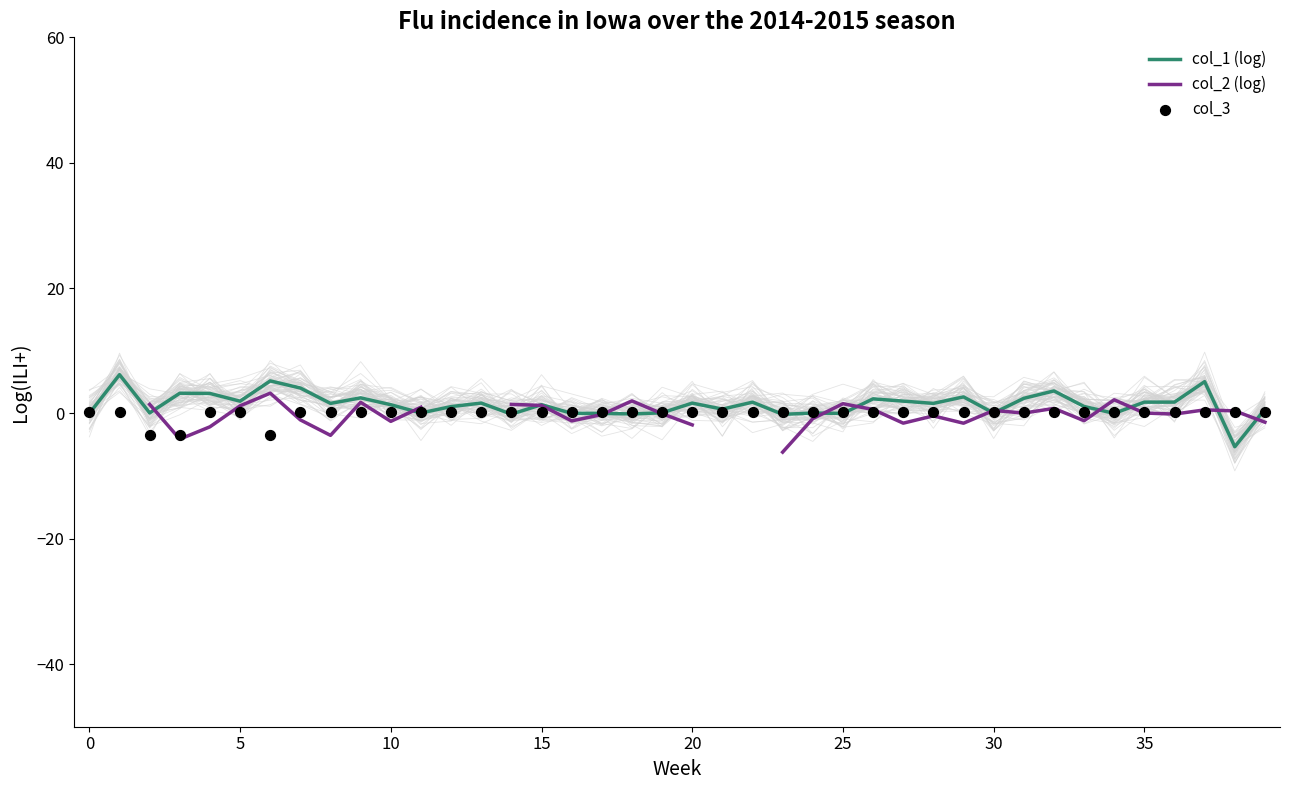

The col_1 (log) series shows 1.4 at 10. True or false?

True